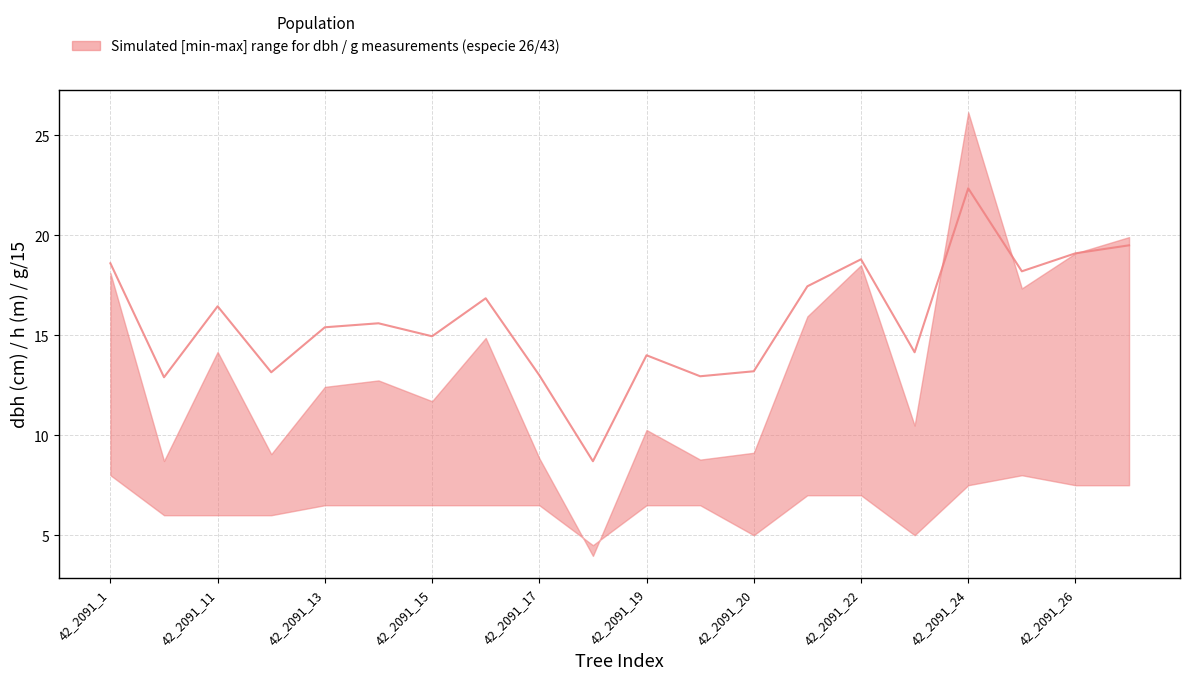

What is the sum of all values?

315.3